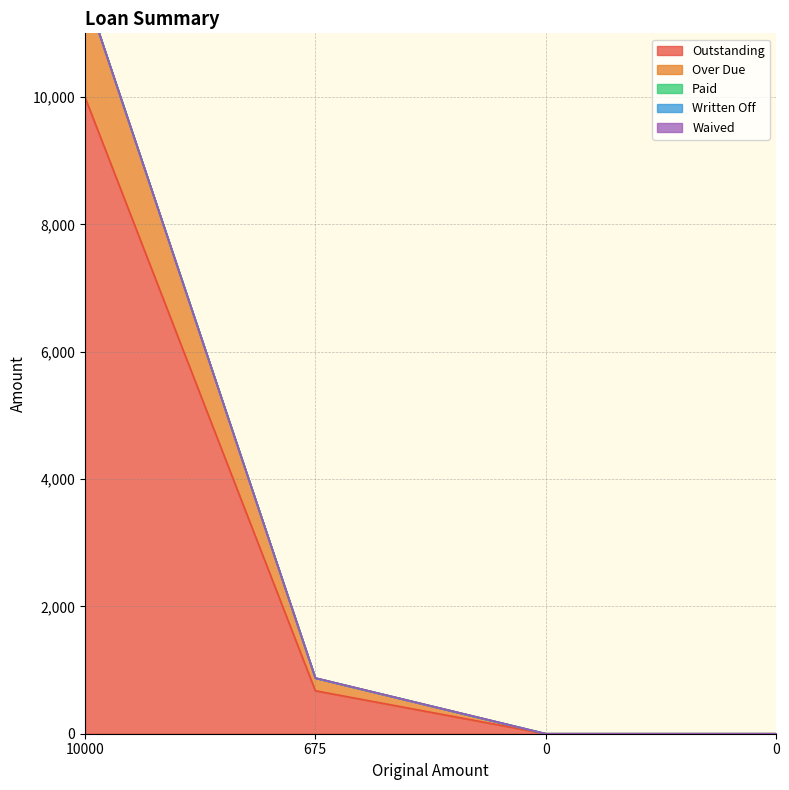

At 0, list the series in order from largest to smallest.

Outstanding, Over Due, Paid, Written Off, Waived